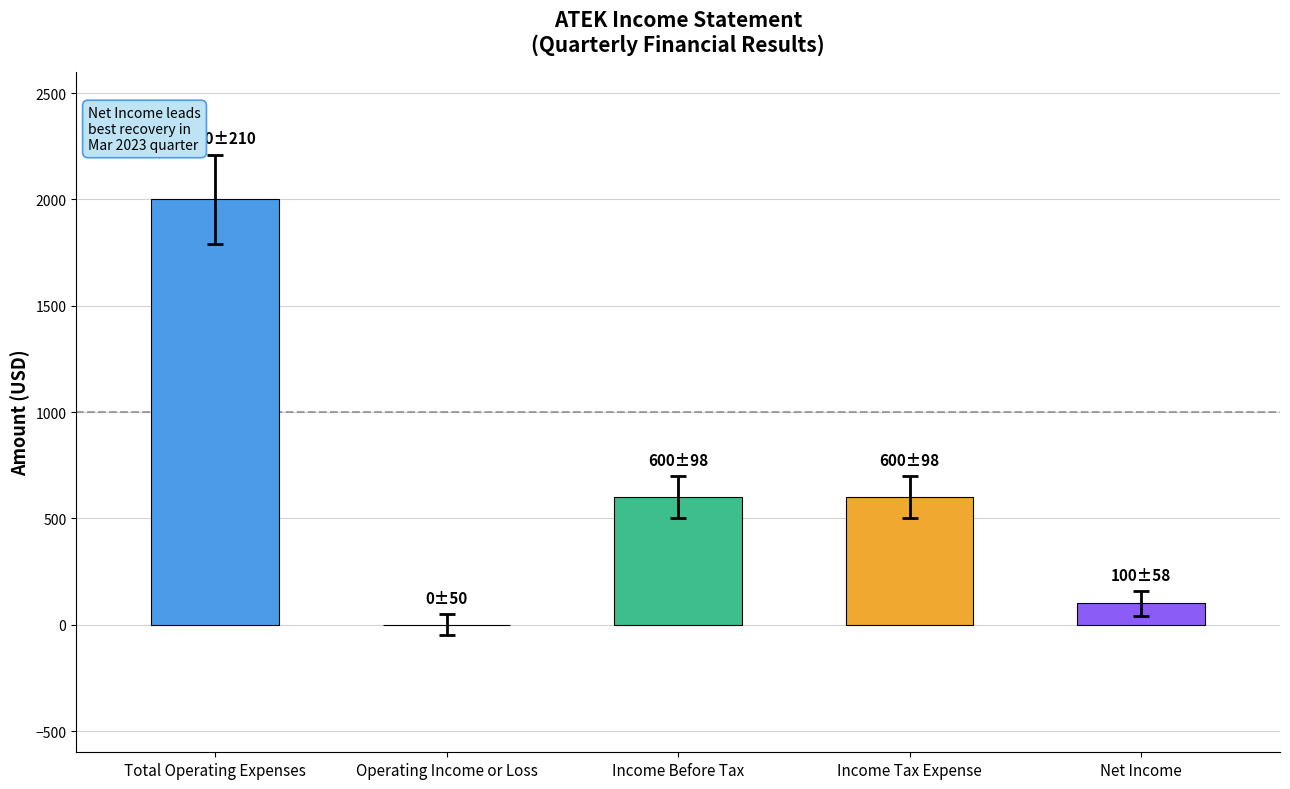

The Operating Income or Loss series shows -539 at 2022-09-30. True or false?

False